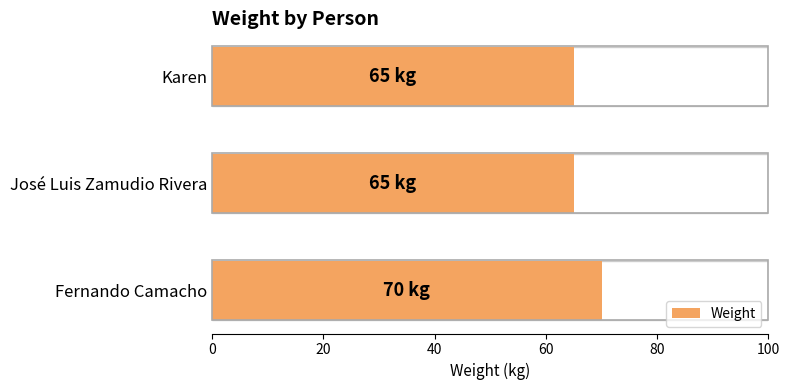

How many values are between 65 and 70?

3